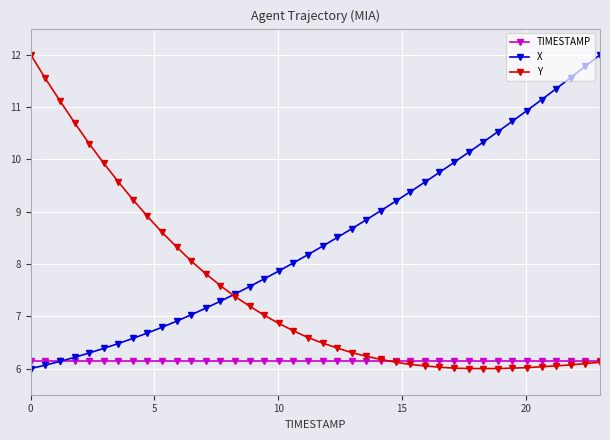

What is the value of the X point at the 16th from the left?

7.6